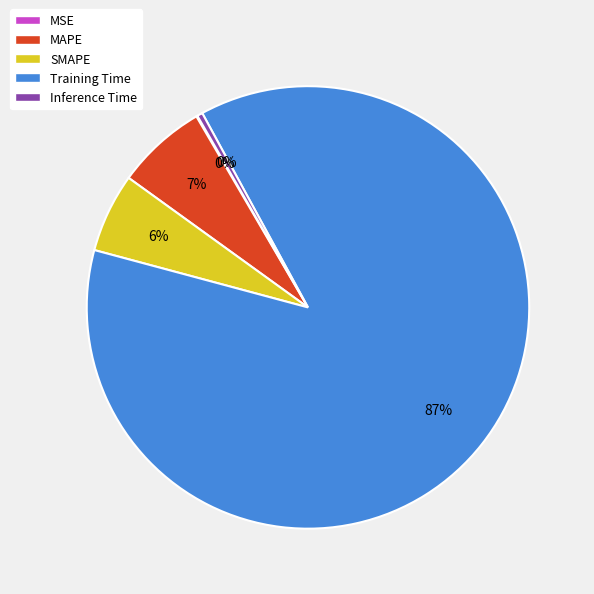

To the nearest percent, what is the average slice percentage?

20%